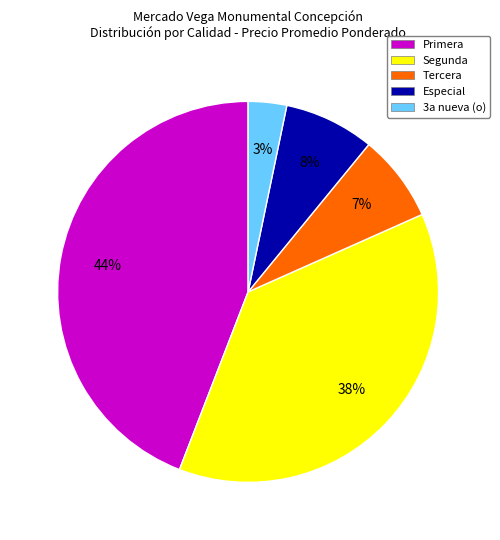

To the nearest percent, what percentage of the pie is 3a nueva (o)?

3%